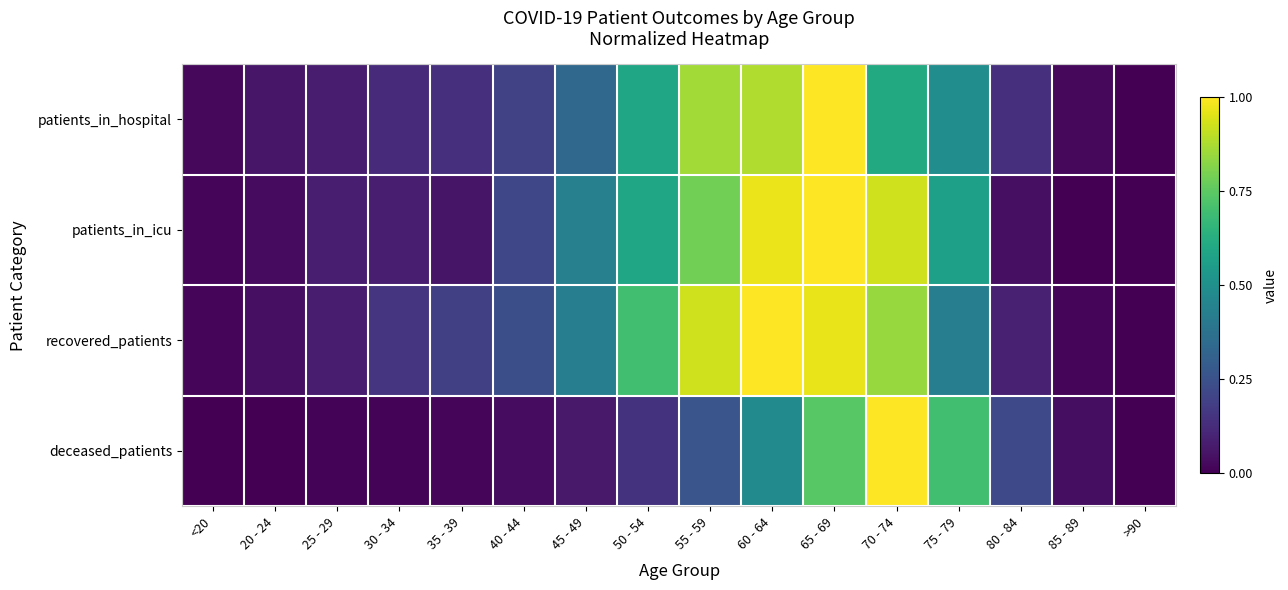

Reading left to right, list all the values displayed in this chart.

patients_in_hospital: <20=0.0	20 - 24=0.1	25 - 29=0.1	30 - 34=0.1	35 - 39=0.1	40 - 44=0.2	45 - 49=0.3	50 - 54=0.6	55 - 59=0.9	60 - 64=0.9	65 - 69=1.0	70 - 74=0.6	75 - 79=0.5	80 - 84=0.1	85 - 89=0.0	>90=0.0
patients_in_icu: <20=0.0	20 - 24=0.0	25 - 29=0.1	30 - 34=0.1	35 - 39=0.1	40 - 44=0.2	45 - 49=0.4	50 - 54=0.6	55 - 59=0.8	60 - 64=1.0	65 - 69=1.0	70 - 74=0.9	75 - 79=0.6	80 - 84=0.0	85 - 89=0.0	>90=0.0
recovered_patients: <20=0.0	20 - 24=0.0	25 - 29=0.1	30 - 34=0.2	35 - 39=0.2	40 - 44=0.2	45 - 49=0.4	50 - 54=0.7	55 - 59=0.9	60 - 64=1.0	65 - 69=1.0	70 - 74=0.8	75 - 79=0.4	80 - 84=0.1	85 - 89=0.0	>90=0.0
deceased_patients: <20=0.0	20 - 24=0.0	25 - 29=0.0	30 - 34=0.0	35 - 39=0.0	40 - 44=0.0	45 - 49=0.1	50 - 54=0.1	55 - 59=0.3	60 - 64=0.5	65 - 69=0.7	70 - 74=1.0	75 - 79=0.7	80 - 84=0.2	85 - 89=0.0	>90=0.0